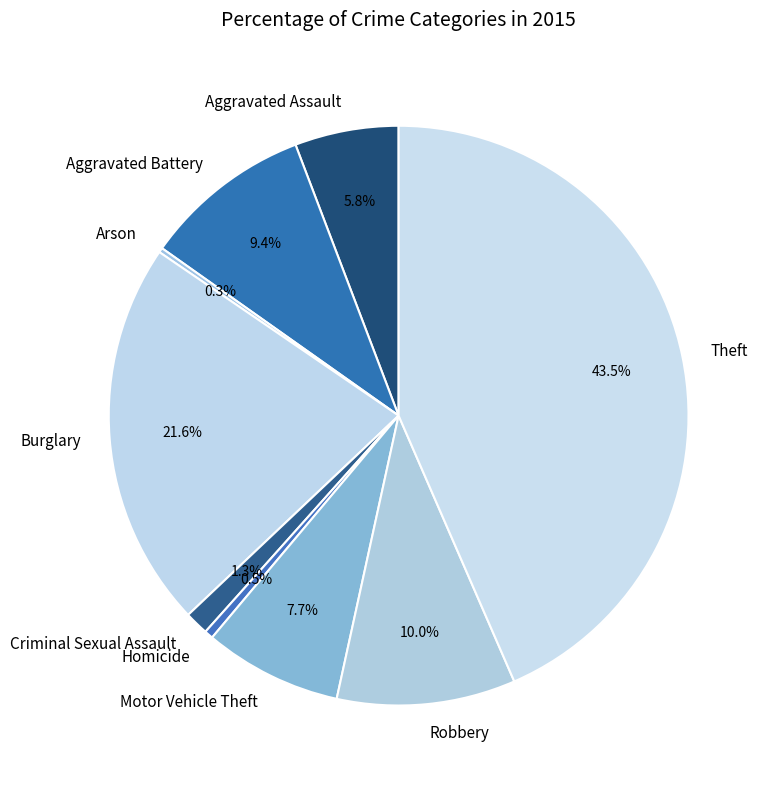

Which category has the biggest portion of the pie?

Theft